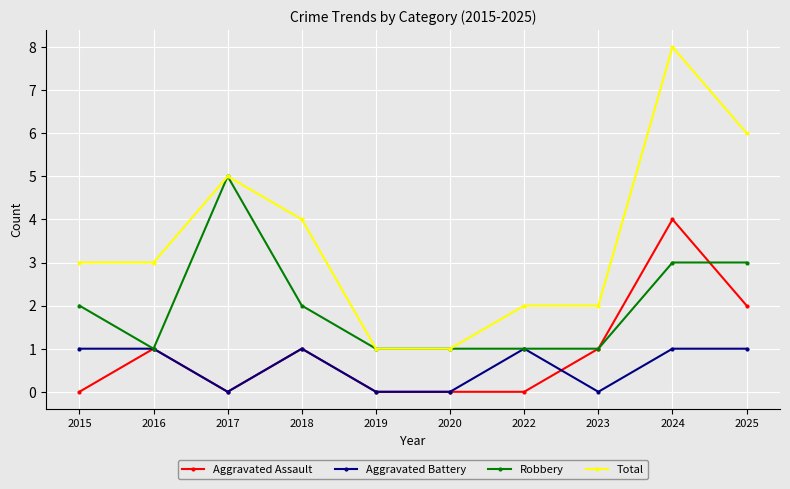

True or false: Total and Aggravated Battery intersect in this chart.

False